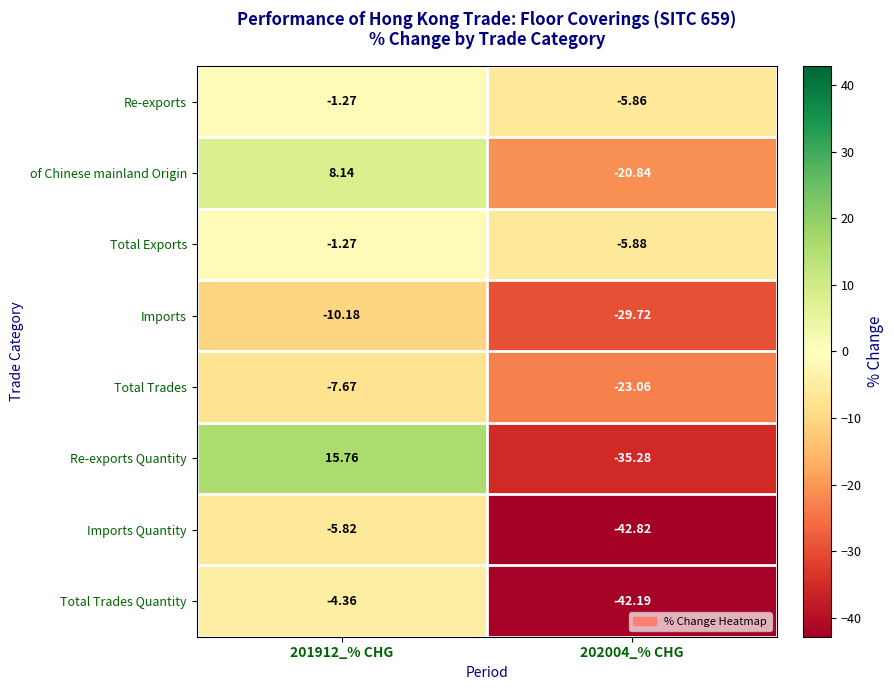

Which series has the largest total across all categories?

Re-exports